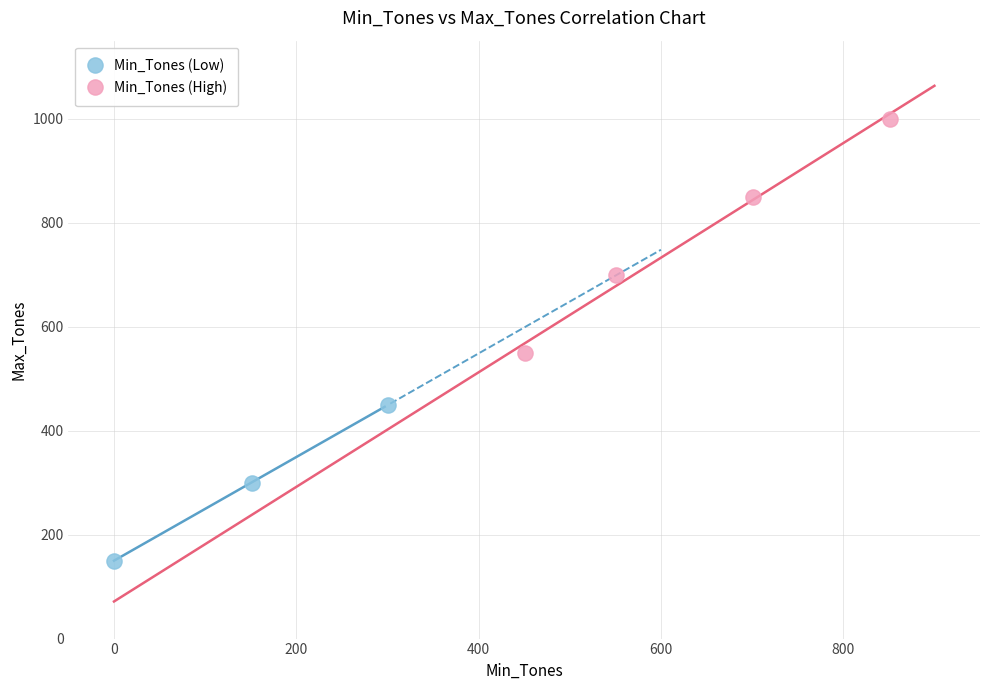

Which series contains the lowest Y value?

Min_Tones (Low)